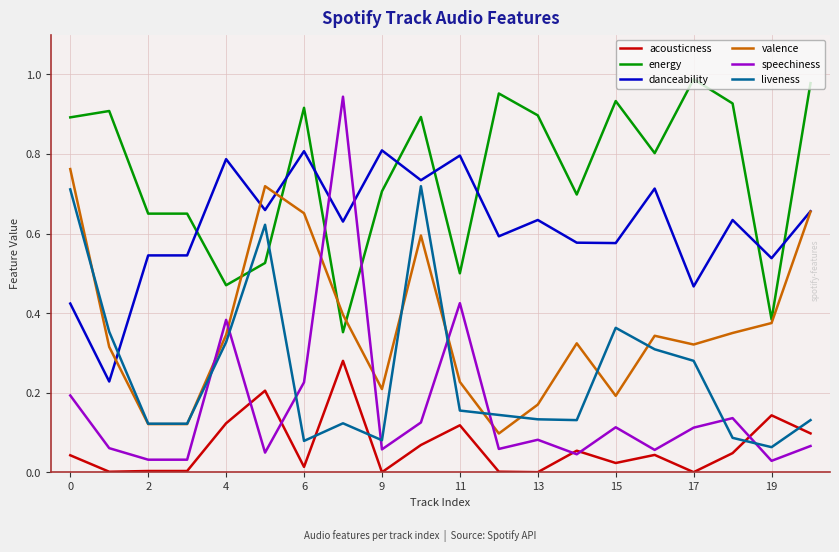

How many times do energy and danceability cross each other?

8